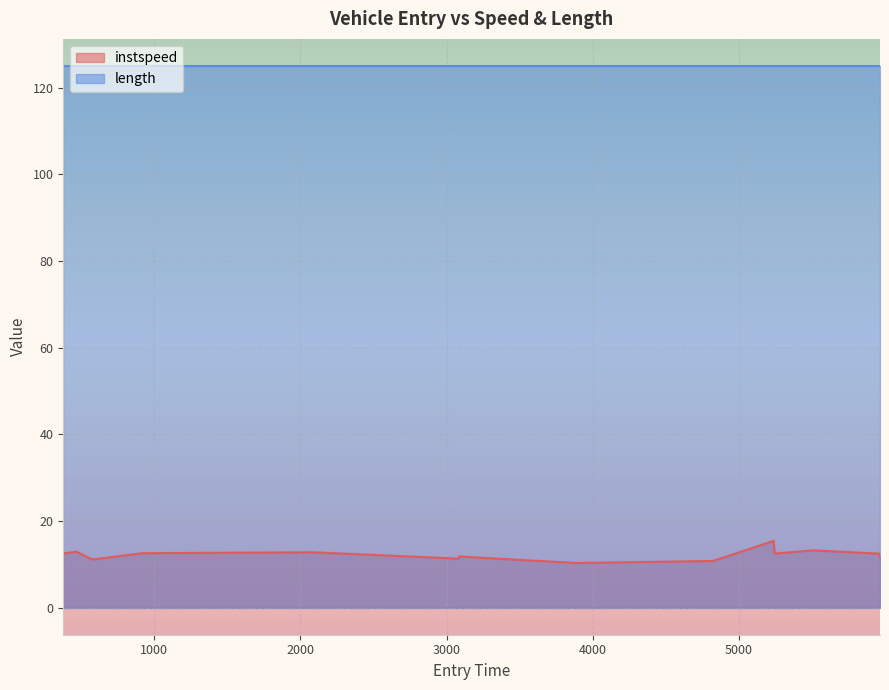

What is the sum of all values?

182.7